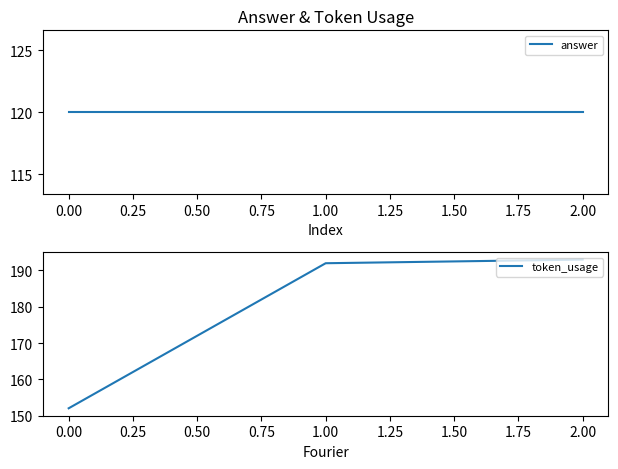

Reading left to right, what are all the values shown in this chart?

answer: 0.00=120	1.00=120	2.00=120
token_usage: 0.00=152	1.00=192	2.00=193